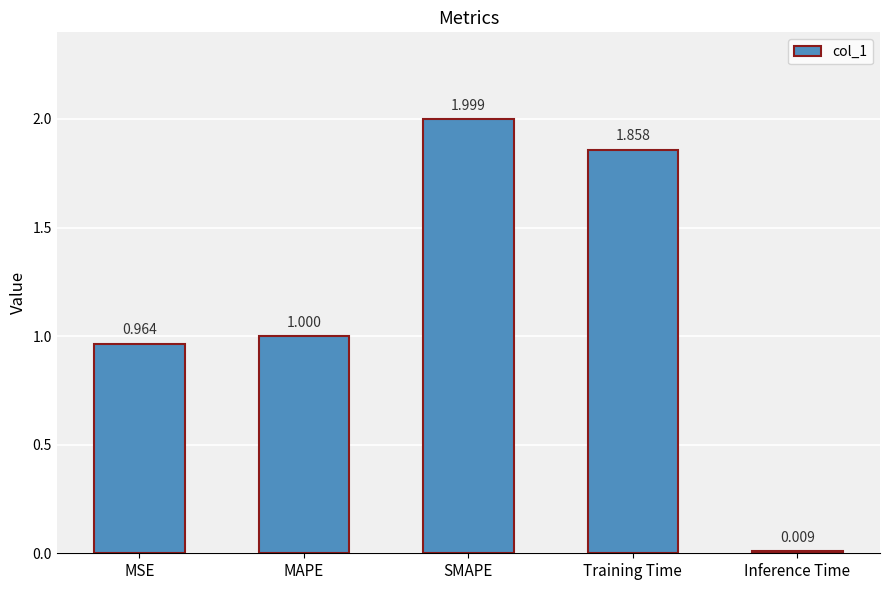

What is the label of the 2nd bar from the right?

Training Time